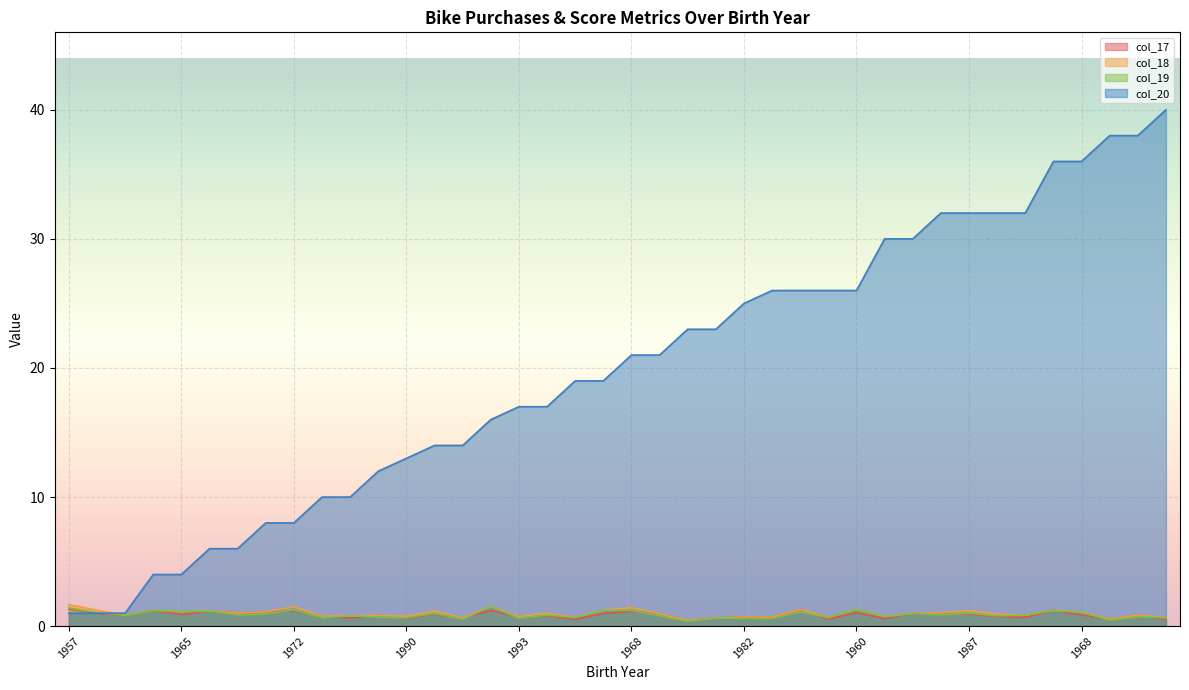

Reading left to right, list all the values displayed in this chart.

col_17: 1.3	1.0	0.8	1.2	0.9	1.2	1.0	1.1	1.2	0.8	0.6	0.8	0.6	0.9	0.6	1.2	0.7	0.8	0.5	1.0	1.1	0.9	0.5	0.6	0.7	0.7	1.3	0.5	1.0	0.6	1.0	1.0	0.9	0.8	0.7	1.2	0.9	0.5	0.9	0.5
col_18: 1.7	1.2	0.8	1.2	1.1	1.2	1.0	1.1	1.5	0.8	0.8	0.8	0.8	1.2	0.6	1.5	0.7	1.0	0.7	1.2	1.4	0.9	0.5	0.6	0.7	0.7	1.3	0.7	1.3	0.7	1.0	1.0	1.2	0.9	0.8	1.2	1.1	0.5	0.9	0.7
col_19: 1.4	1.1	0.8	1.2	1.1	1.2	0.9	0.9	1.3	0.7	0.8	0.7	0.6	1.0	0.5	1.5	0.6	0.8	0.7	1.2	1.2	0.8	0.4	0.6	0.6	0.6	1.1	0.7	1.3	0.7	1.0	0.9	1.0	0.8	0.8	1.2	1.1	0.5	0.7	0.7
col_20: 1.0	1.0	1.0	4.0	4.0	6.0	6.0	8.0	8.0	10.0	10.0	12.0	13.0	14.0	14.0	16.0	17.0	17.0	19.0	19.0	21.0	21.0	23.0	23.0	25.0	26.0	26.0	26.0	26.0	30.0	30.0	32.0	32.0	32.0	32.0	36.0	36.0	38.0	38.0	40.0